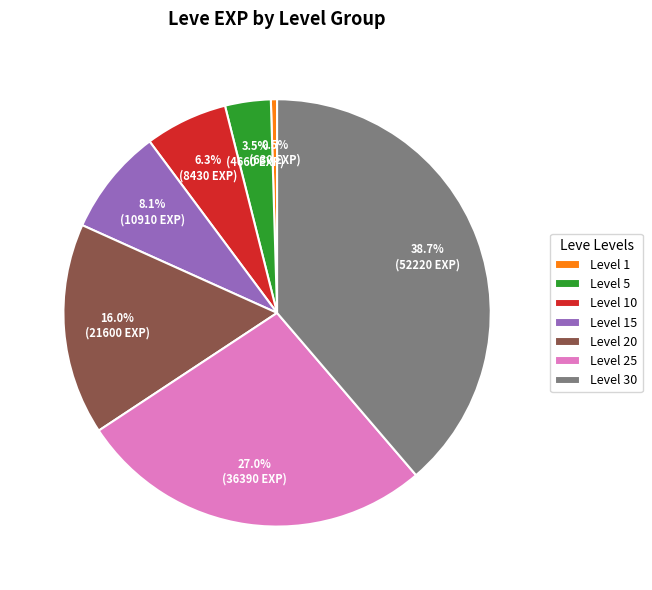

How many slices are in this pie chart?

7